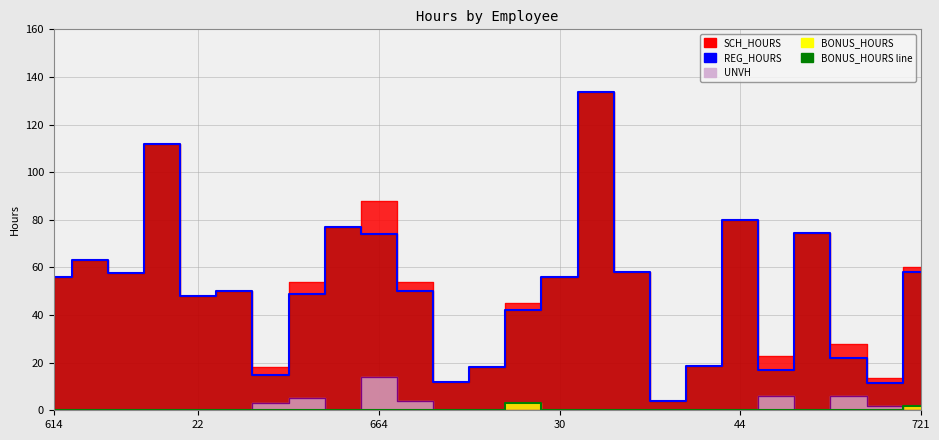

What is the value of the REG_HOURS line point at the 8th from the left?

49.0